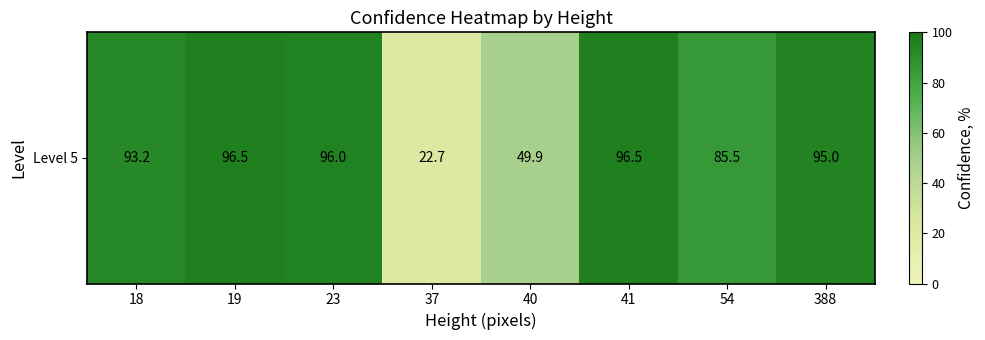

Reading right to left, list all the values displayed in this chart.

388=95.0	54=85.5	41=96.5	40=49.9	37=22.7	23=96.0	19=96.5	18=93.2